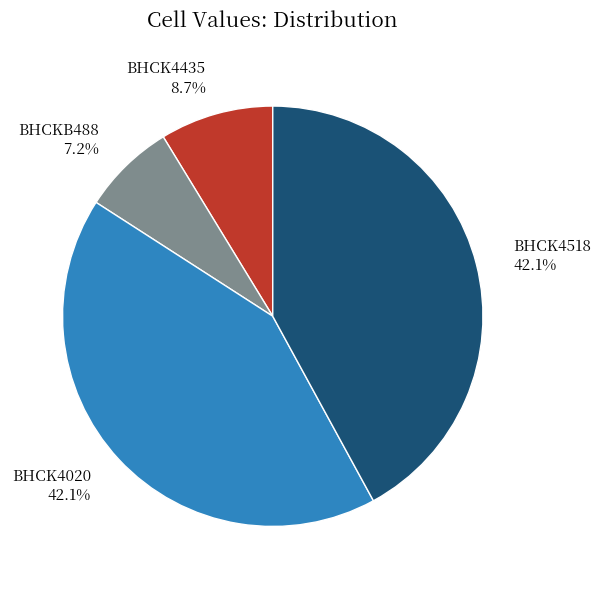

The BHCK4518 slice represents 42% of the pie. True or false?

True